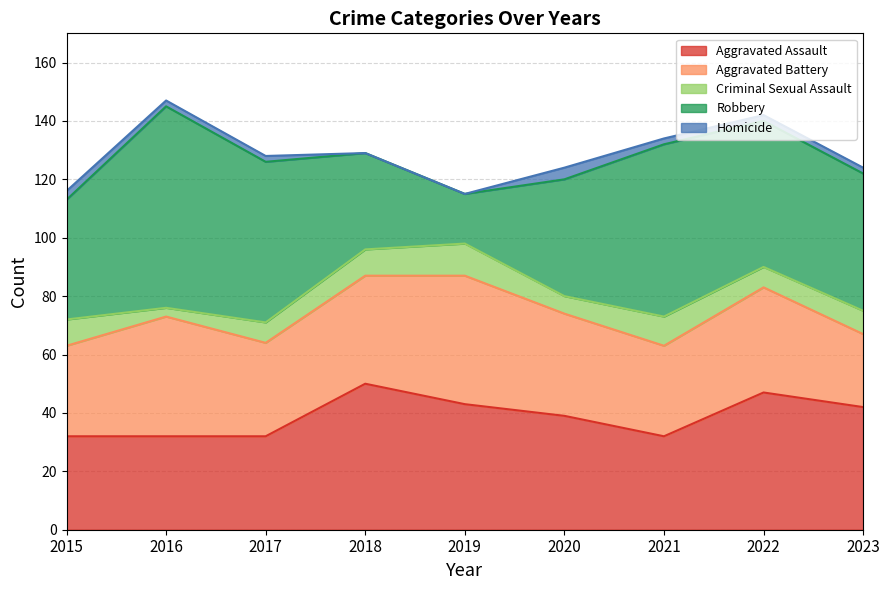

Which has a higher value, 2017 or 2022?

2022